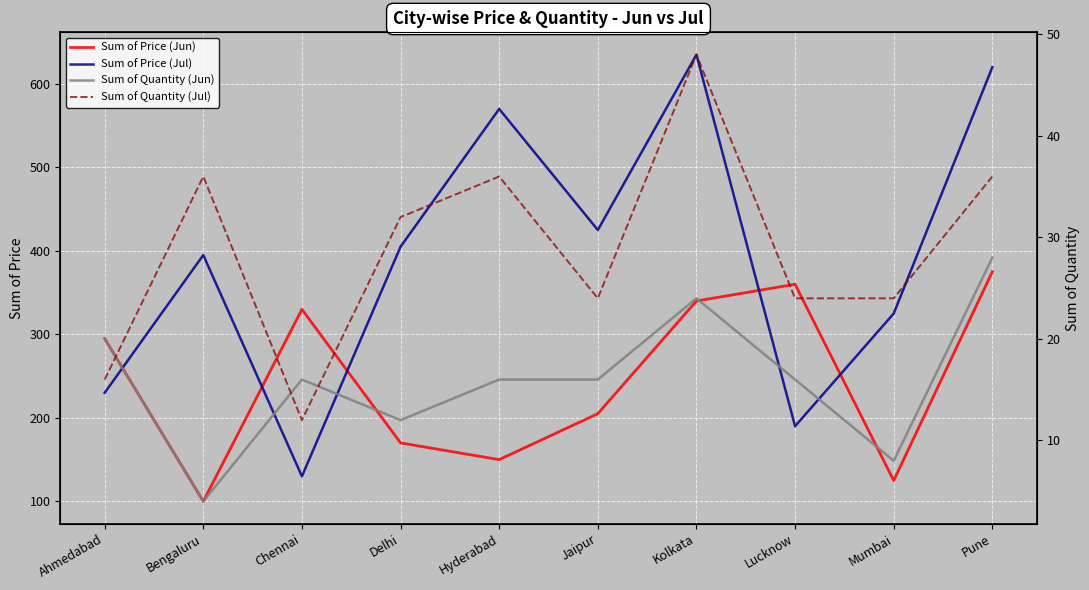

At which label is Sum of Price (Jul) closest to 382?

Bengaluru